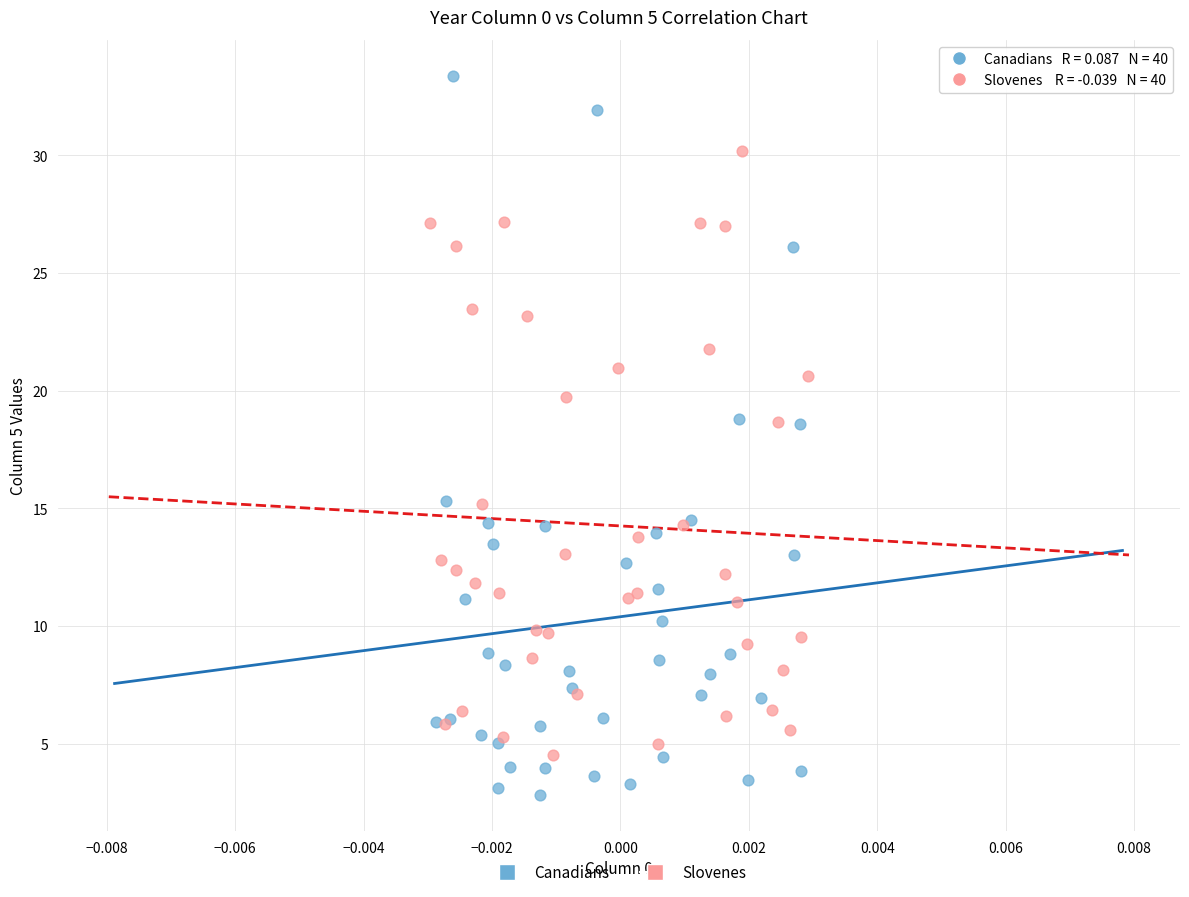

Which series has the largest Y range (max minus min)?

Canadians